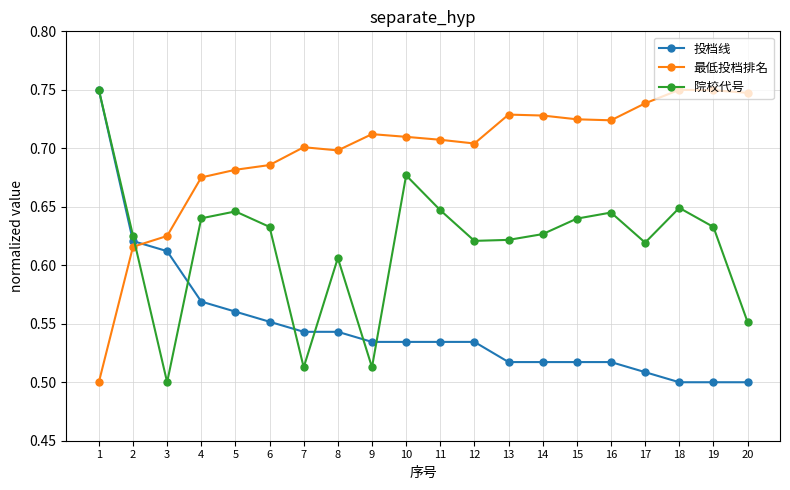

Which series ends up on top after the final intersection of 院校代号 and 最低投档排名?

最低投档排名